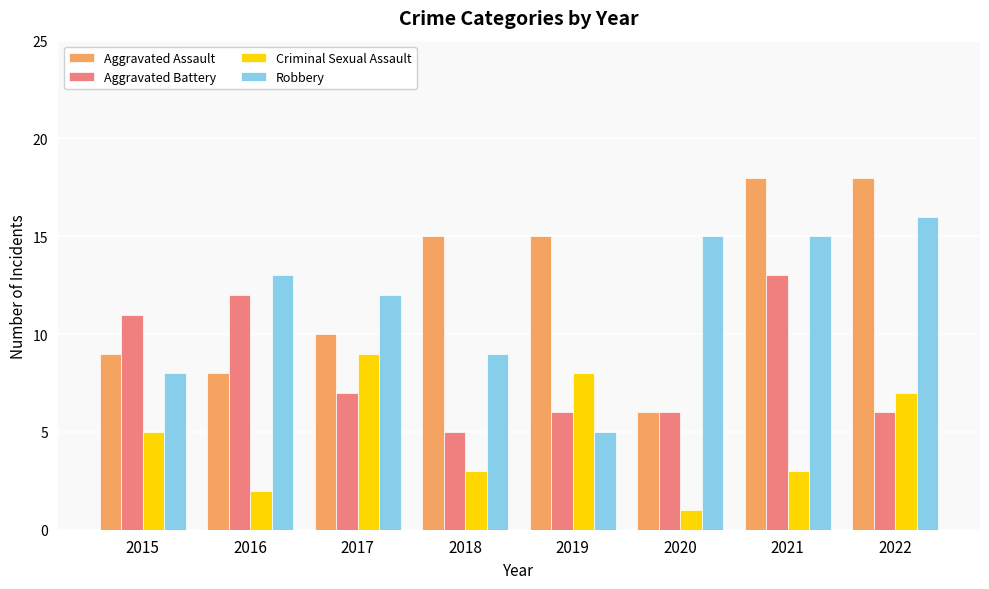

What is the smallest value displayed?

1